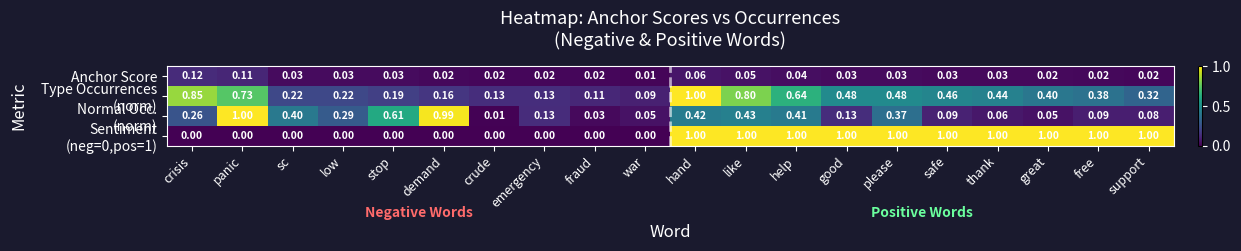

At which category is the sum across all series the highest?

hand